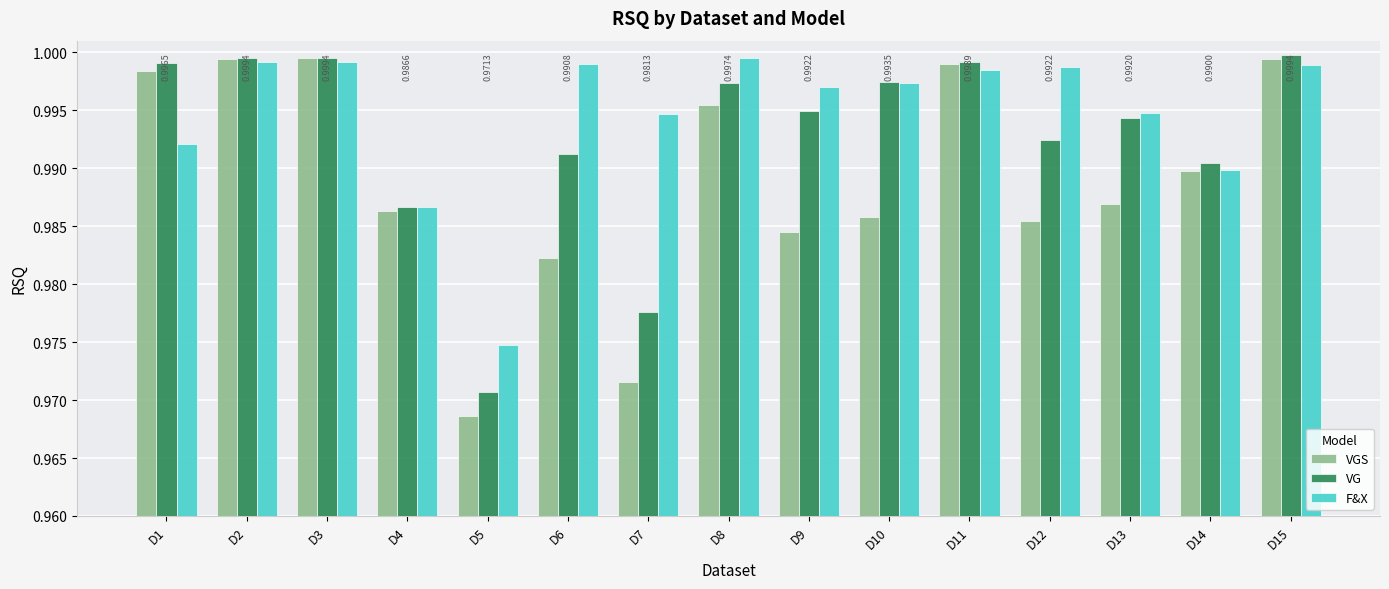

Which series has the largest total across all categories?

F&X